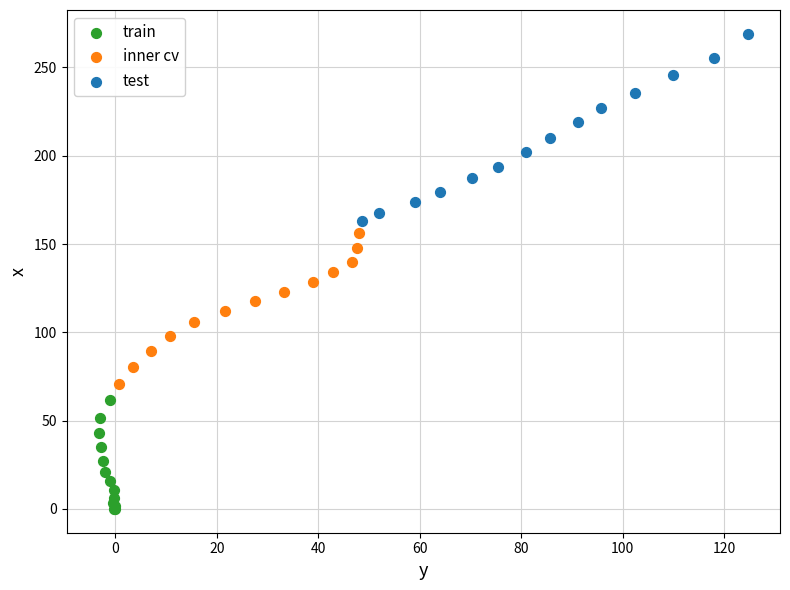

Which series reaches the minimum Y coordinate?

train